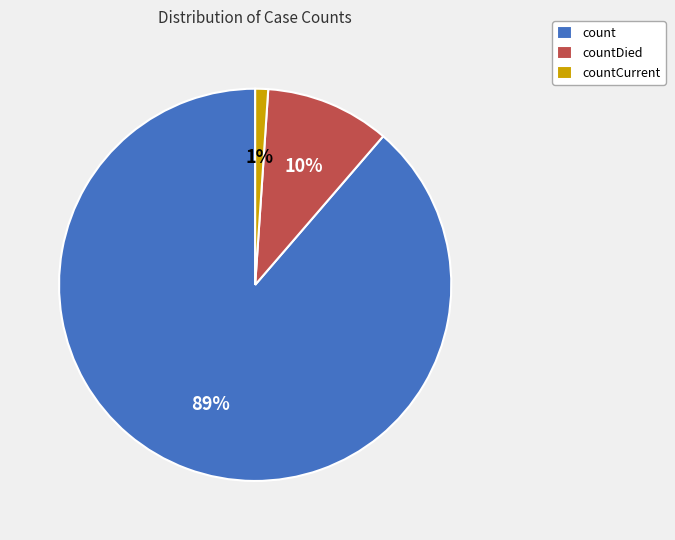

Which has a higher value, count or countDied?

count